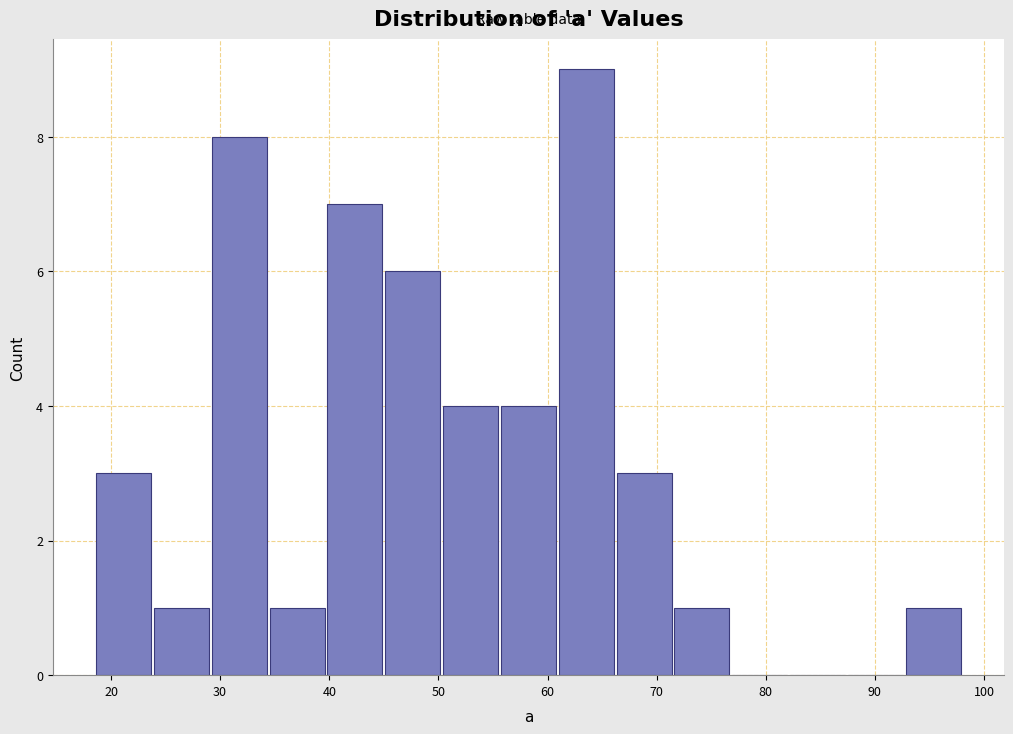

How tall is the bar that spans 34.4 to 39.7 on the x-axis? Neither the bar edges nor the heights are printed on the chart, so give them approximately, as read against the axes.

1